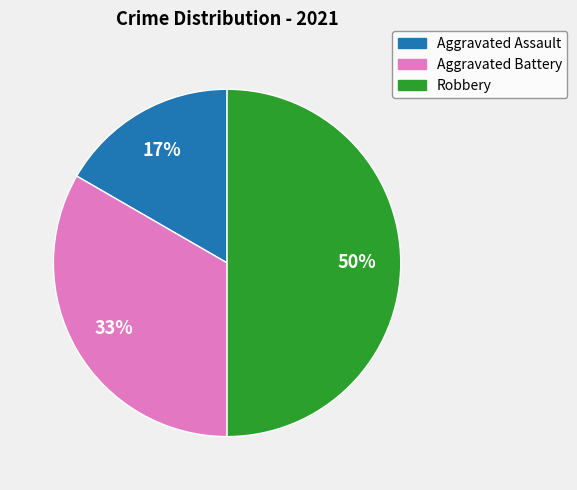

Rank the categories by value from lowest to highest.

Aggravated Assault, Aggravated Battery, Robbery